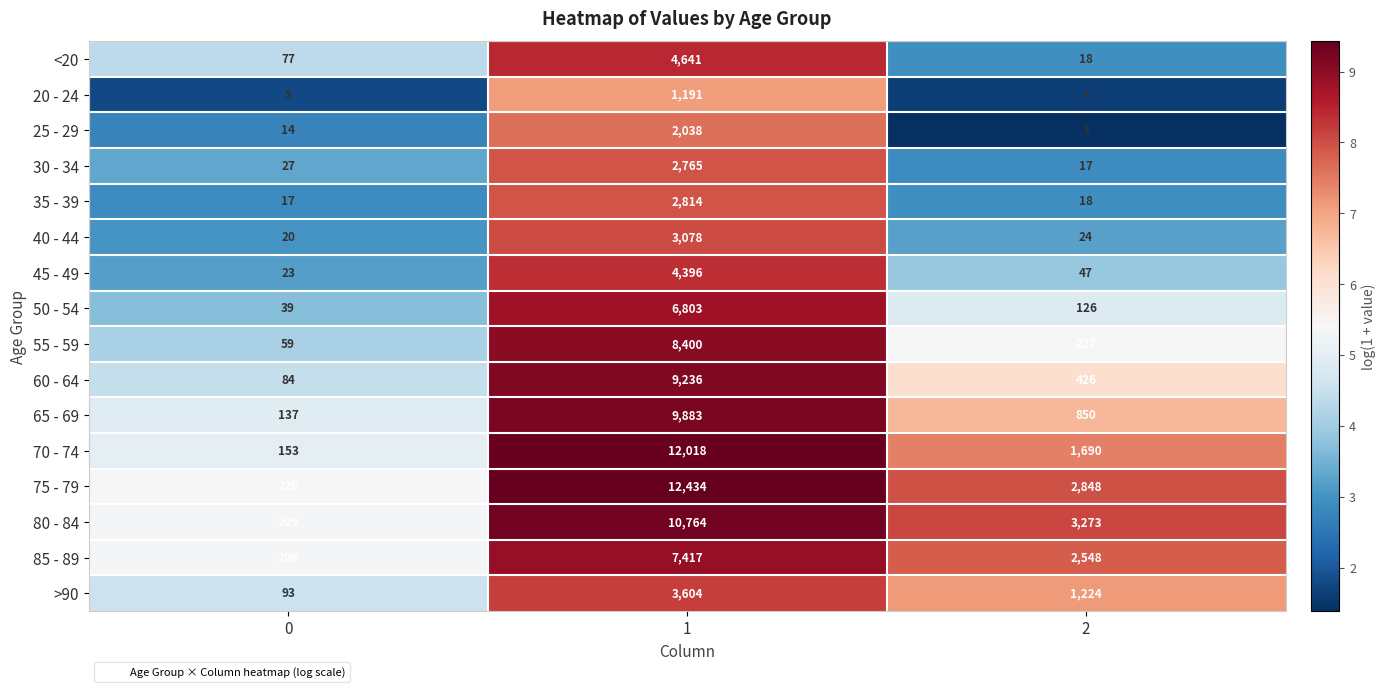

What is the total value across all series at 0?

1383